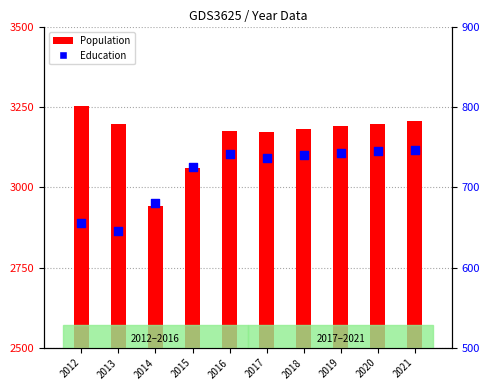

Which series contains the lowest Y value?

Education